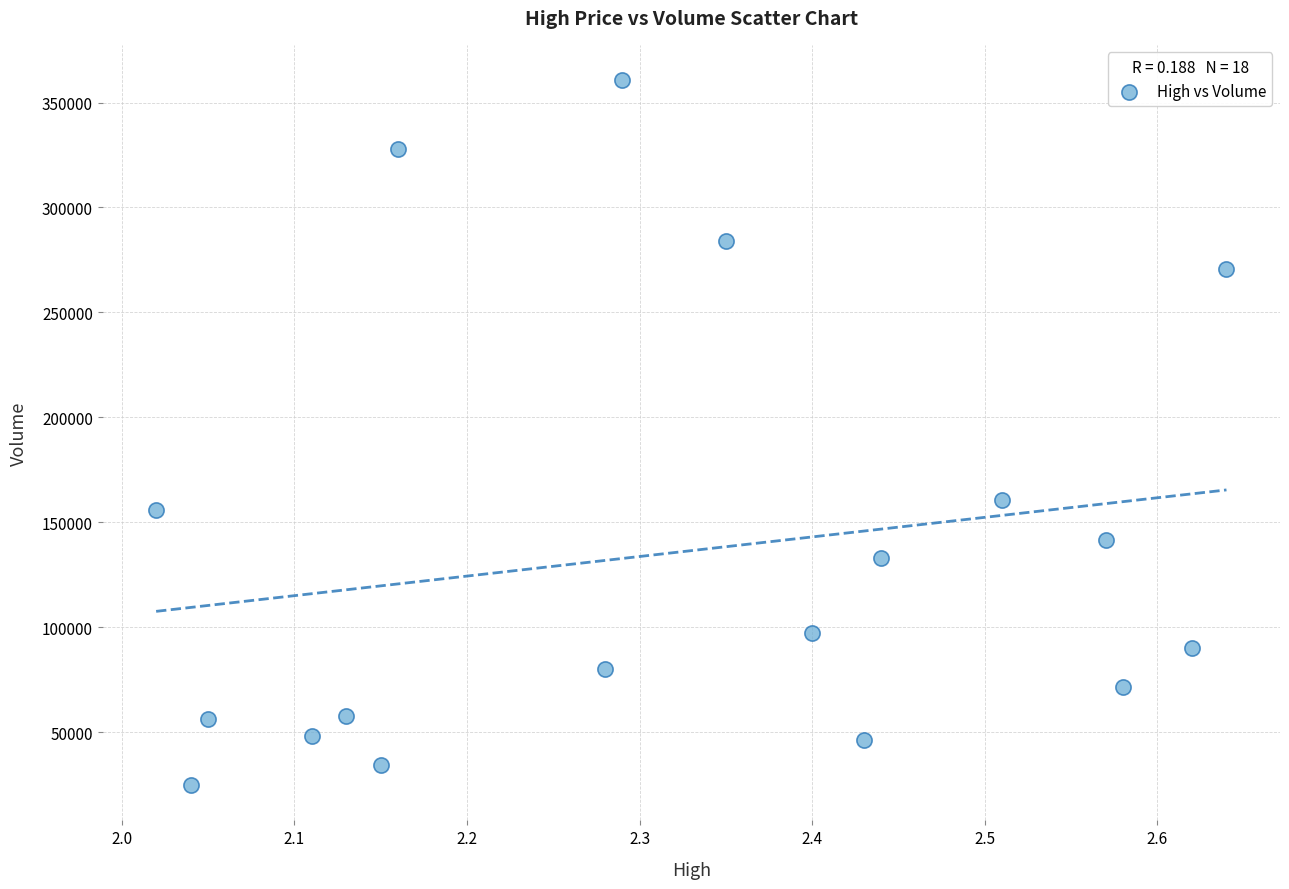

What is the range of Y values (max minus min)?

336000